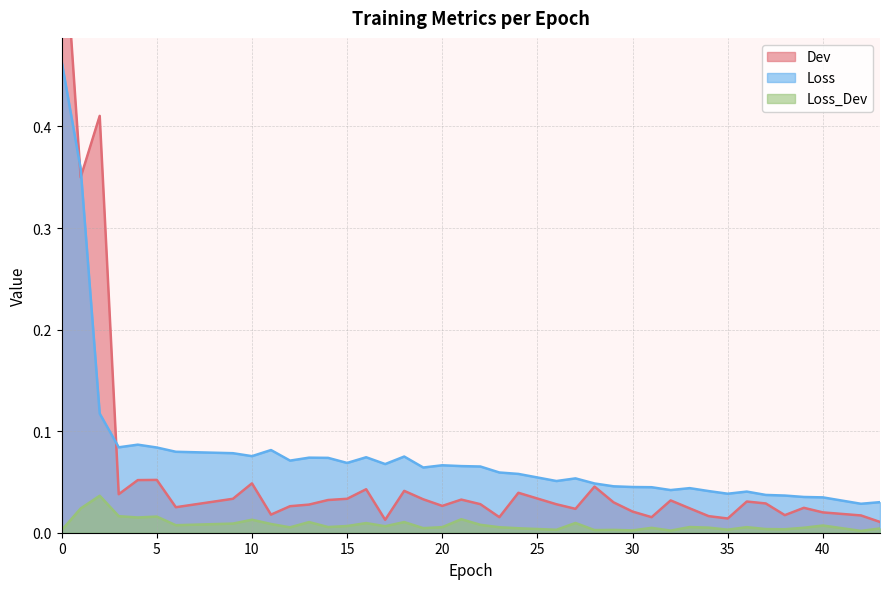

Which series changed the most between 24 and 28?

Loss